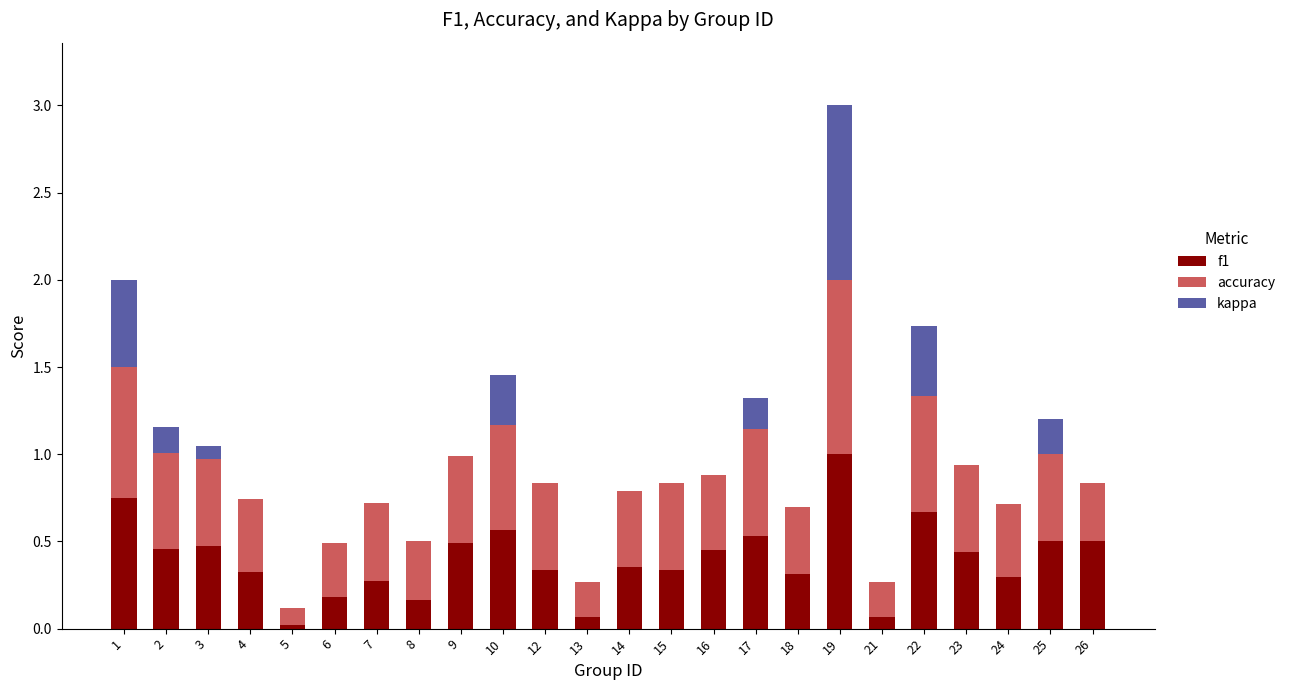

What is the sum of all f1 values?

9.6